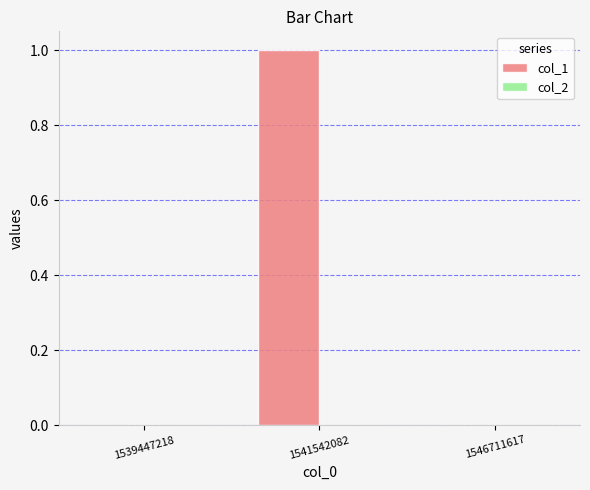

What is the change in value from 1539447218 to 1541542082?

+1